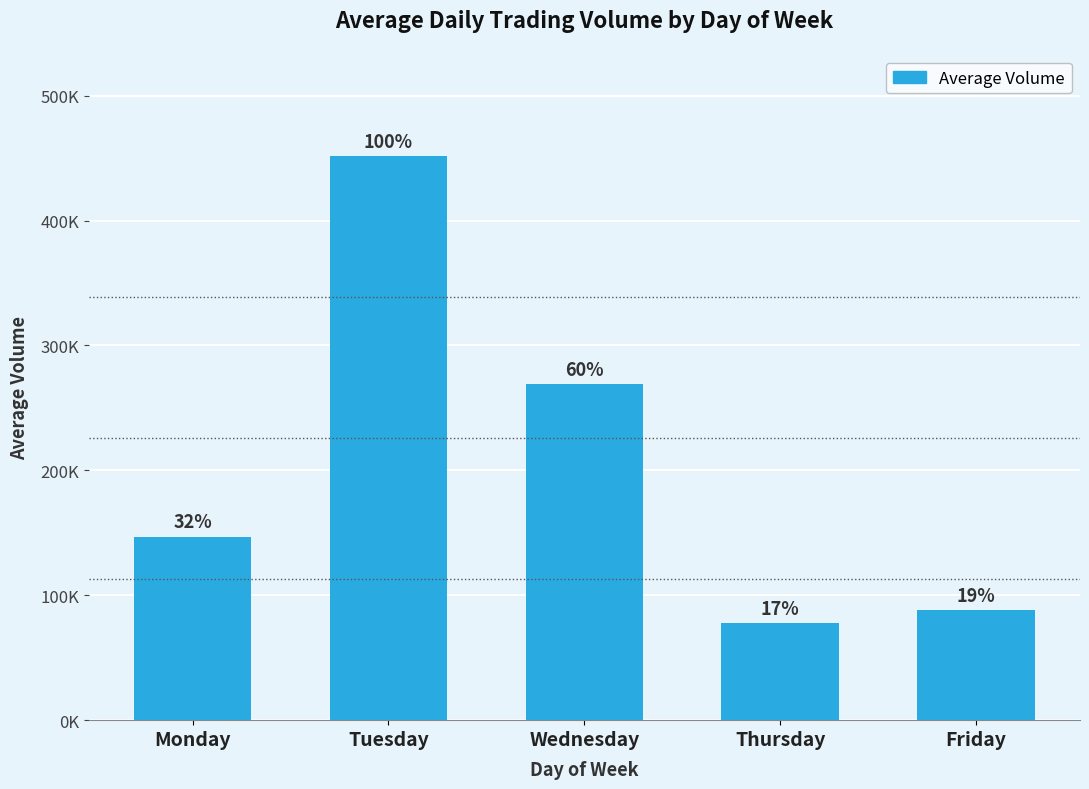

Are the bars horizontal?

No